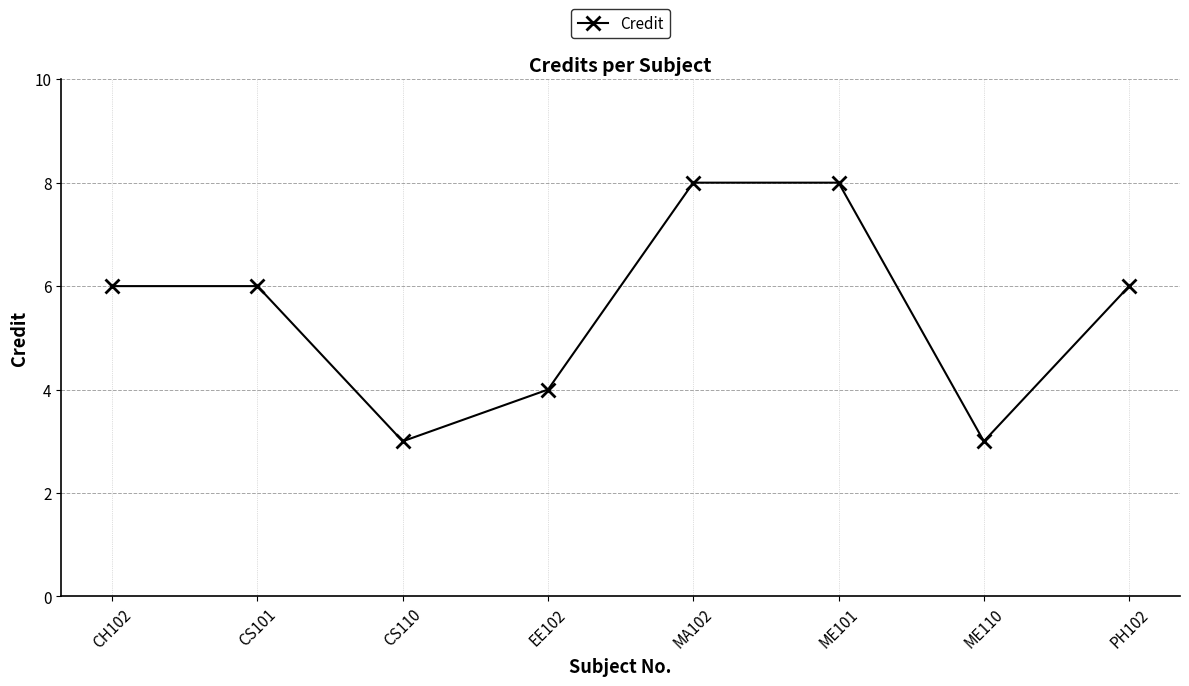

What position from the left is MA102?

5